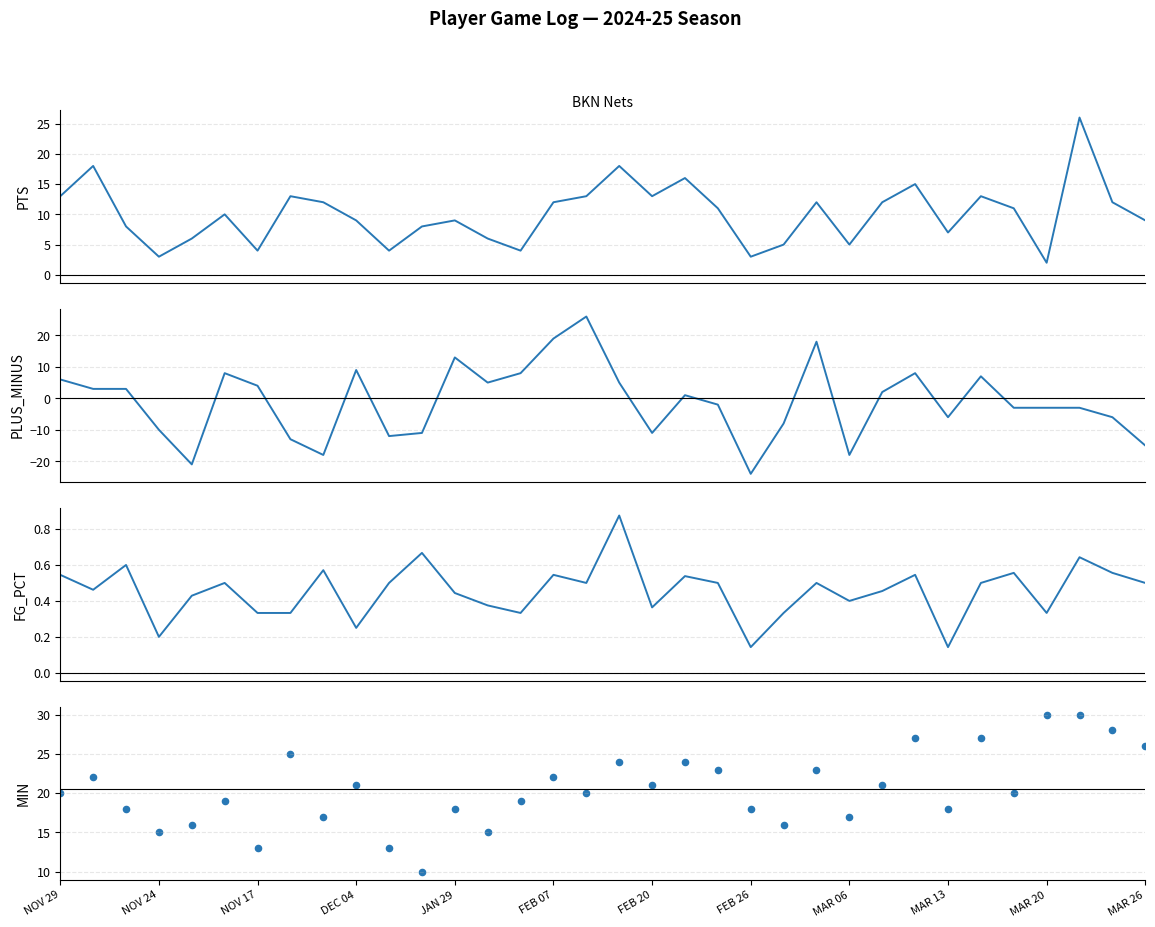

What are all the series names shown in the legend?

PTS, PLUS_MINUS, FG_PCT, MIN